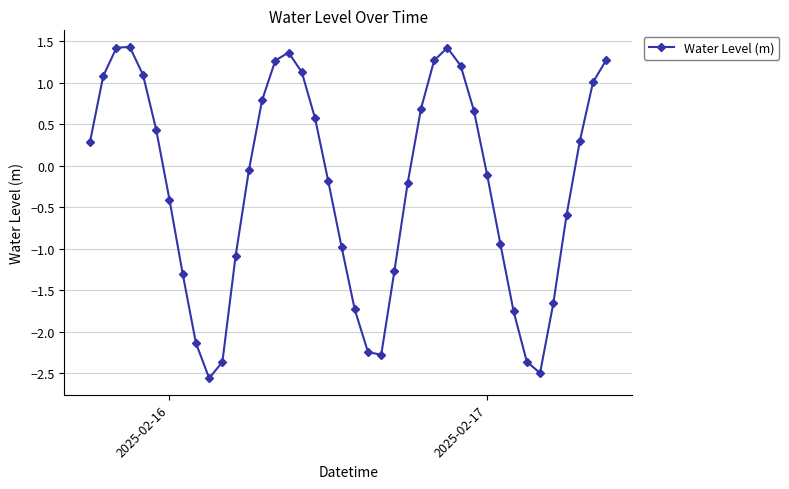

How many values exceed 0?

19